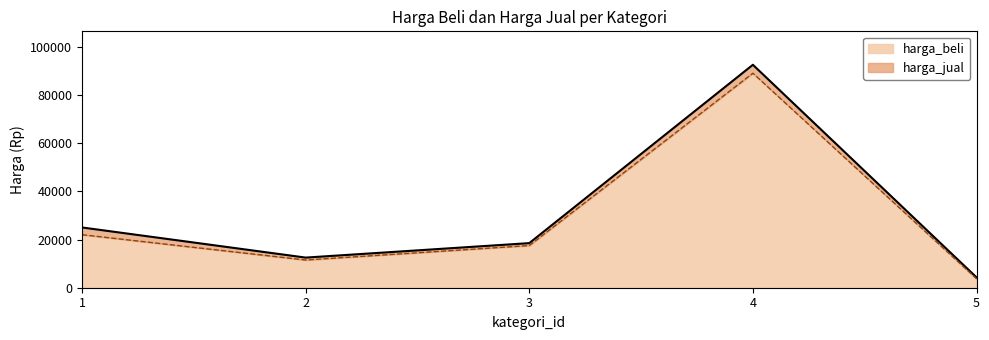

True or false: harga_beli and harga_jual intersect in this chart.

False